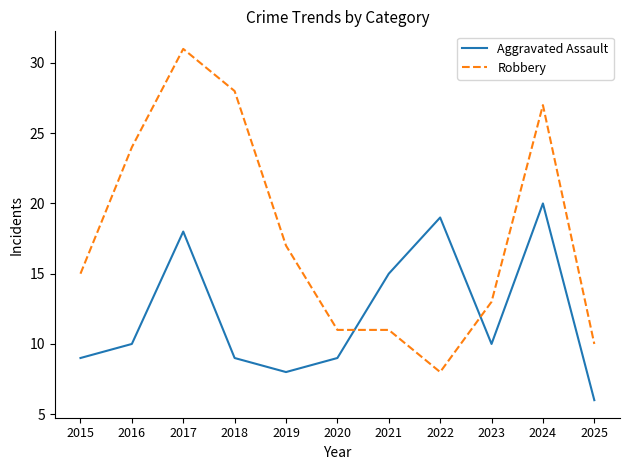

What is the difference between the maximum and minimum values in the Robbery series?

23